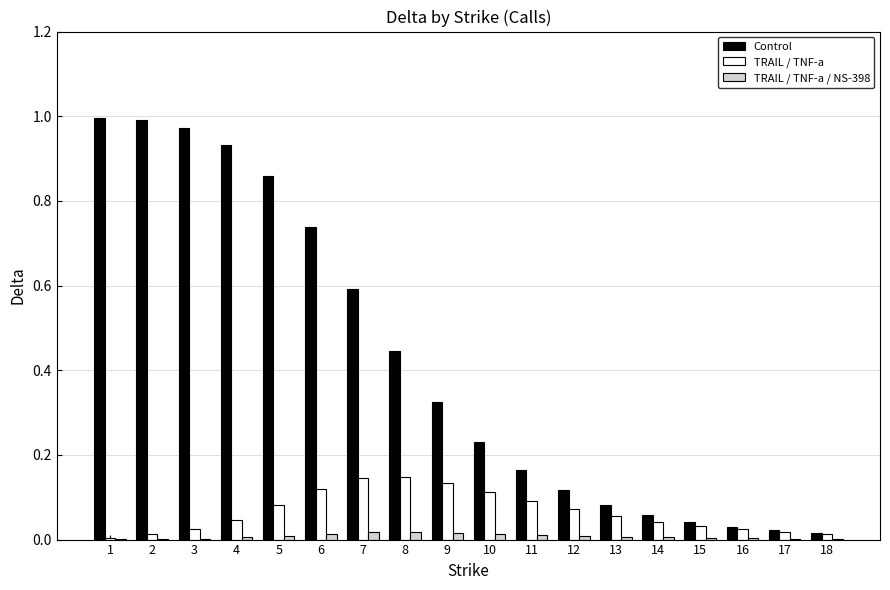

Between 4 and 9, which series saw the biggest shift?

Control